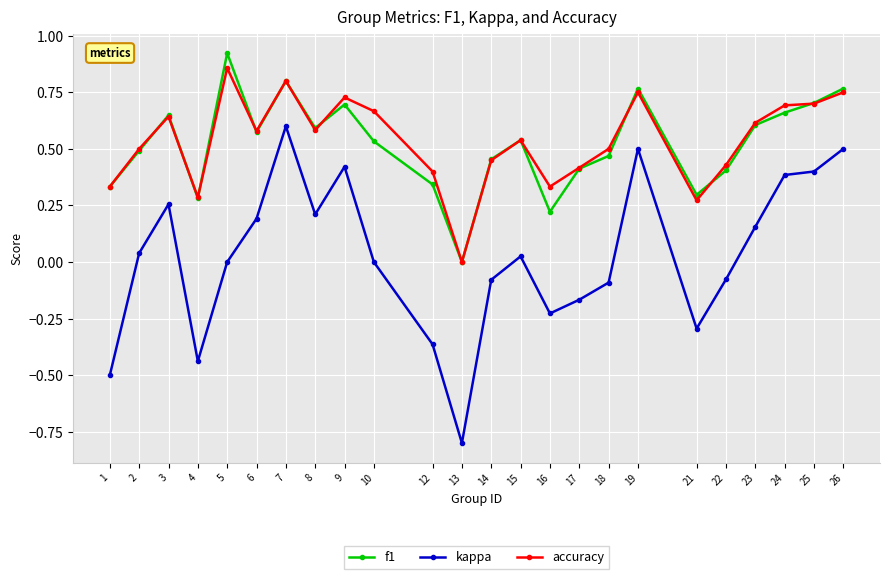

At which category is the sum across all series the highest?

7